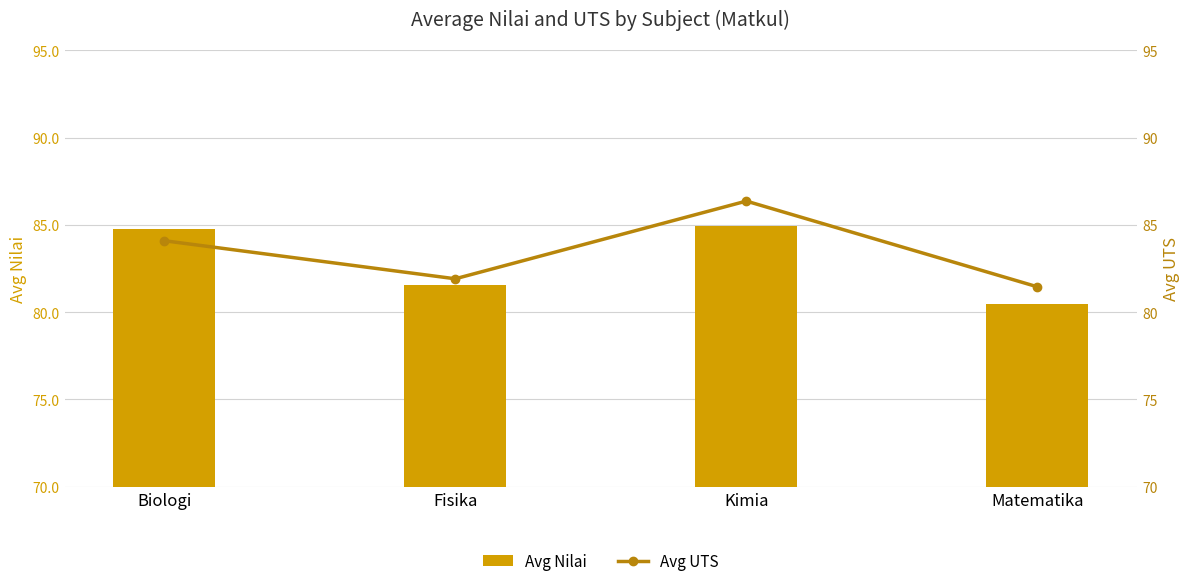

The Avg UTS series shows 81.9 at Fisika. True or false?

True